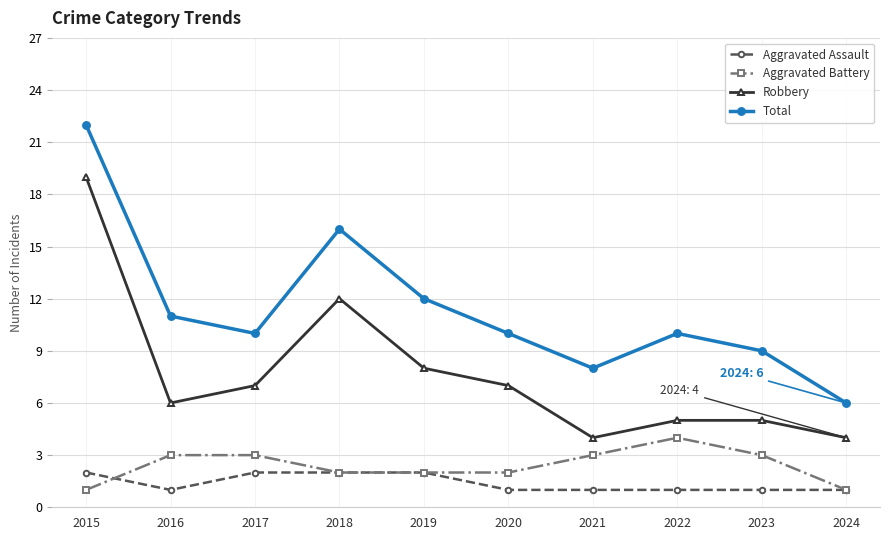

The value of Aggravated Assault at 2017 is 3. True or false?

False